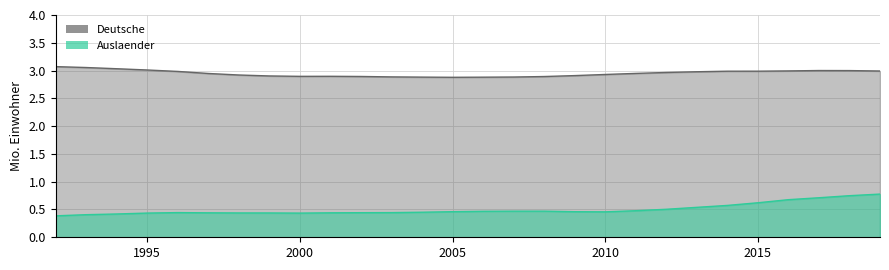

True or false: Auslaender and Deutsche cross at least once.

False